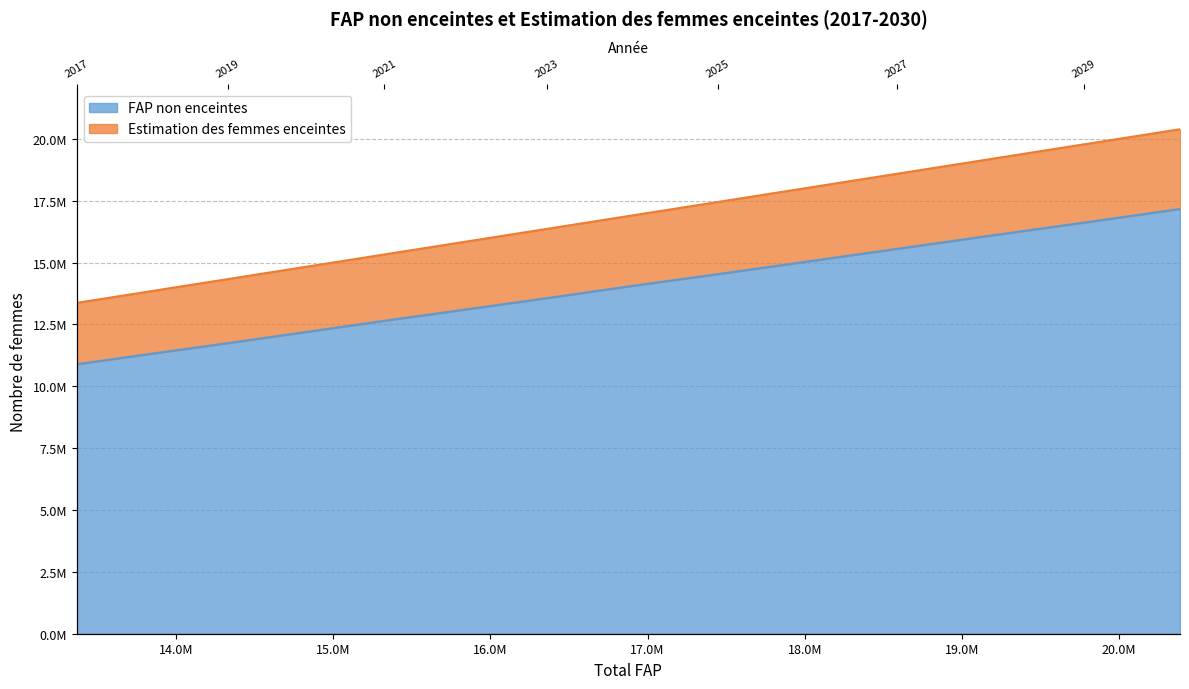

Where does the FAP non enceintes series first go above 14048879?

16894224